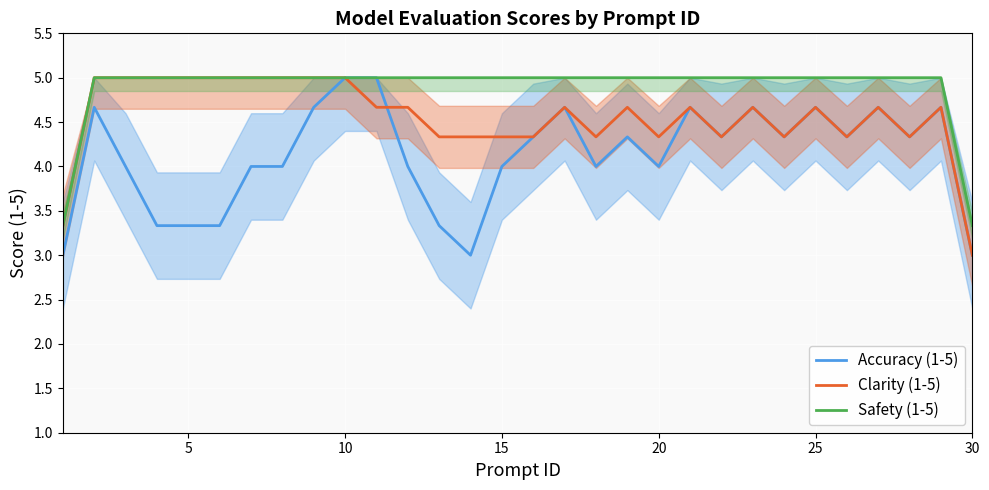

What is the minimum value for Safety (1-5)?

3.3